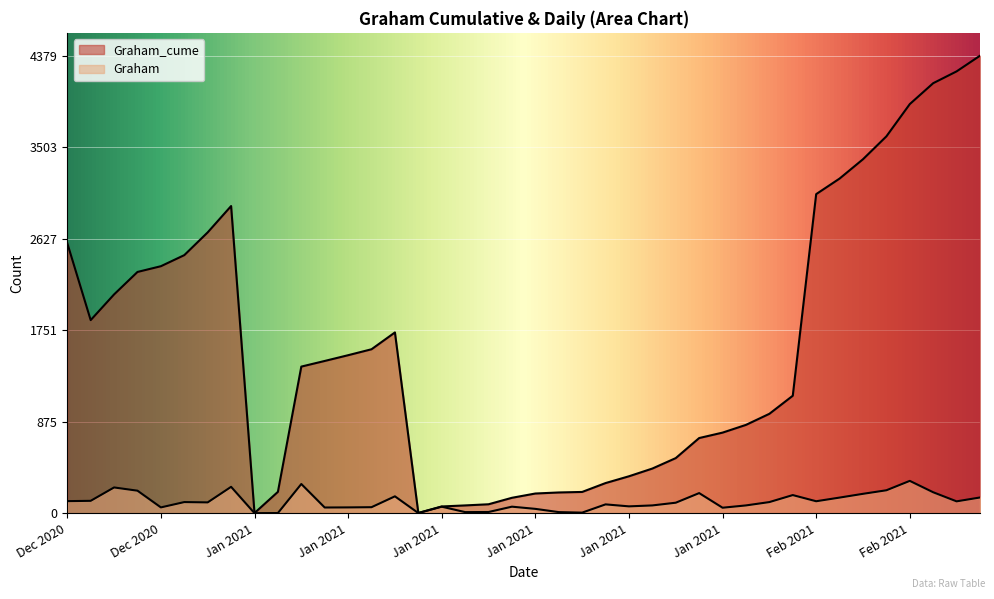

Count the number of categories in the chart.

40